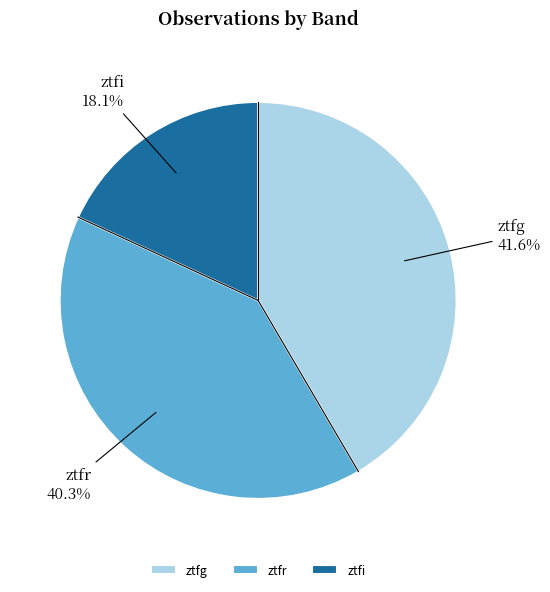

Approximately how many times larger is the value at ztfi compared to ztfg?

0.4